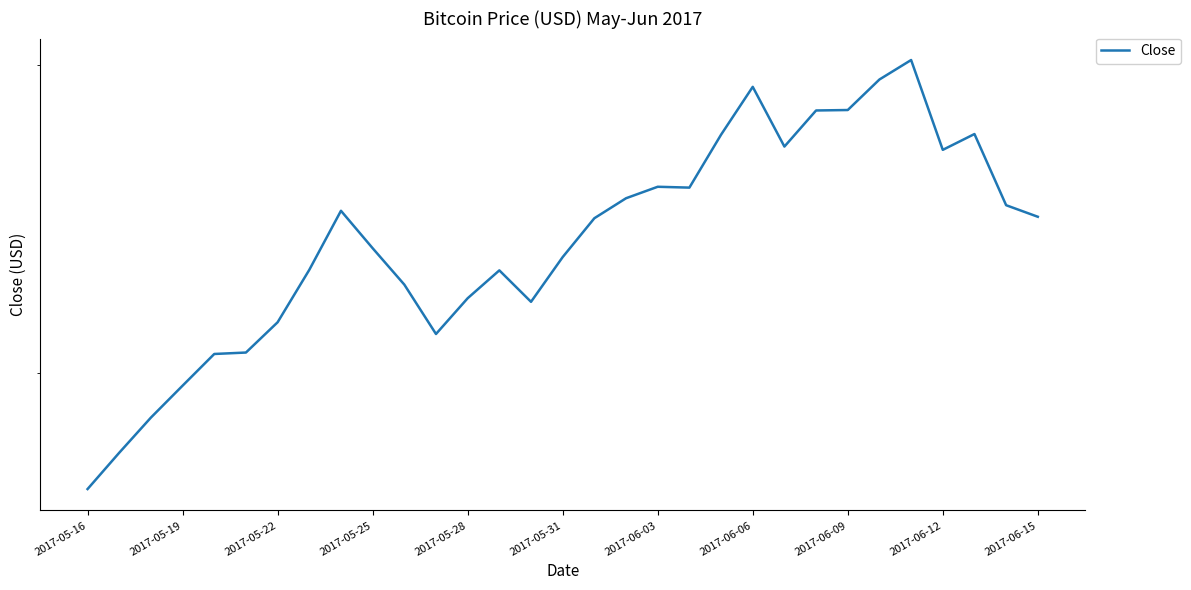

The value at 23 is 2825.0. True or false?

True